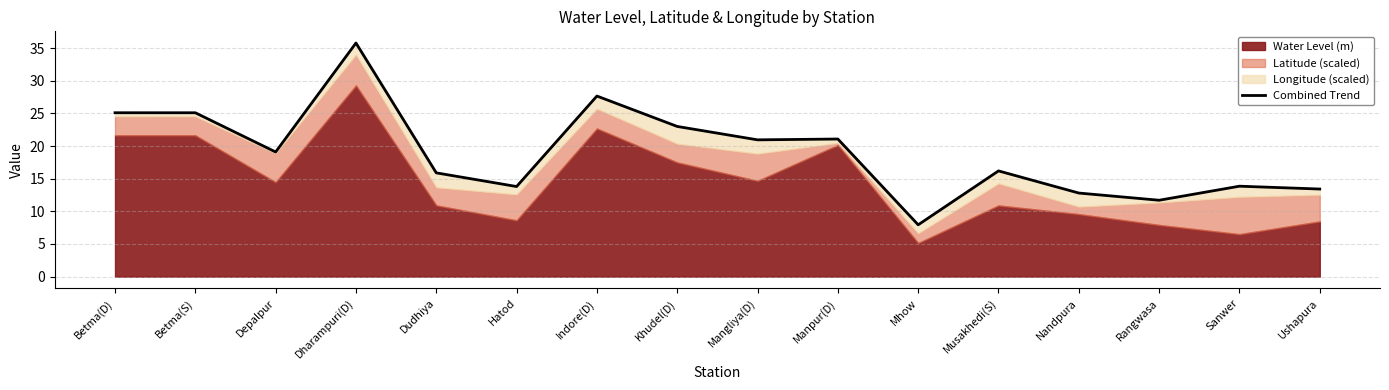

Reading right to left, list all the values displayed in this chart.

Ushapura=13.4	Sanwer=13.9	Rangwasa=11.7	Nandpura=12.8	Musakhedi(S)=16.2	Mhow=7.9	Manpur(D)=21.1	Mangliya(D)=21.0	Khudel(D)=23.0	Indore(D)=27.7	Hatod=13.8	Dudhiya=15.9	Dharampuri(D)=35.8	Depalpur=19.1	Betma(S)=25.1	Betma(D)=25.1